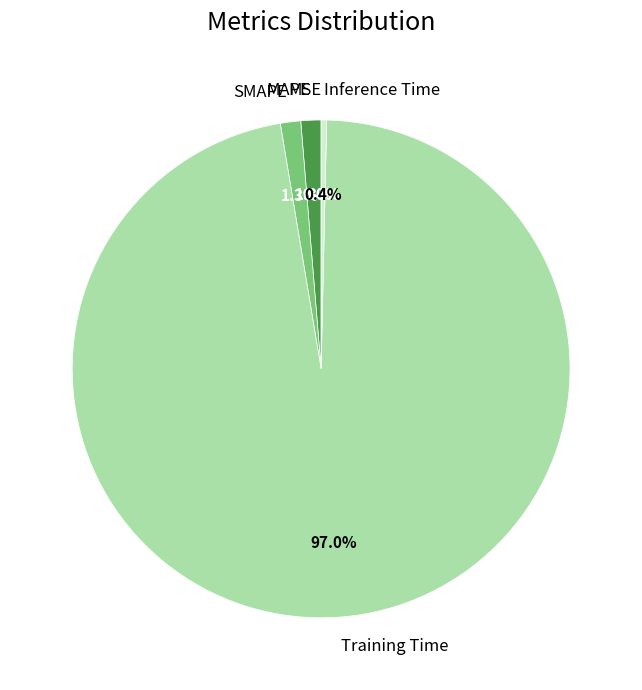

What portion of the pie excludes Training Time?

3.0%